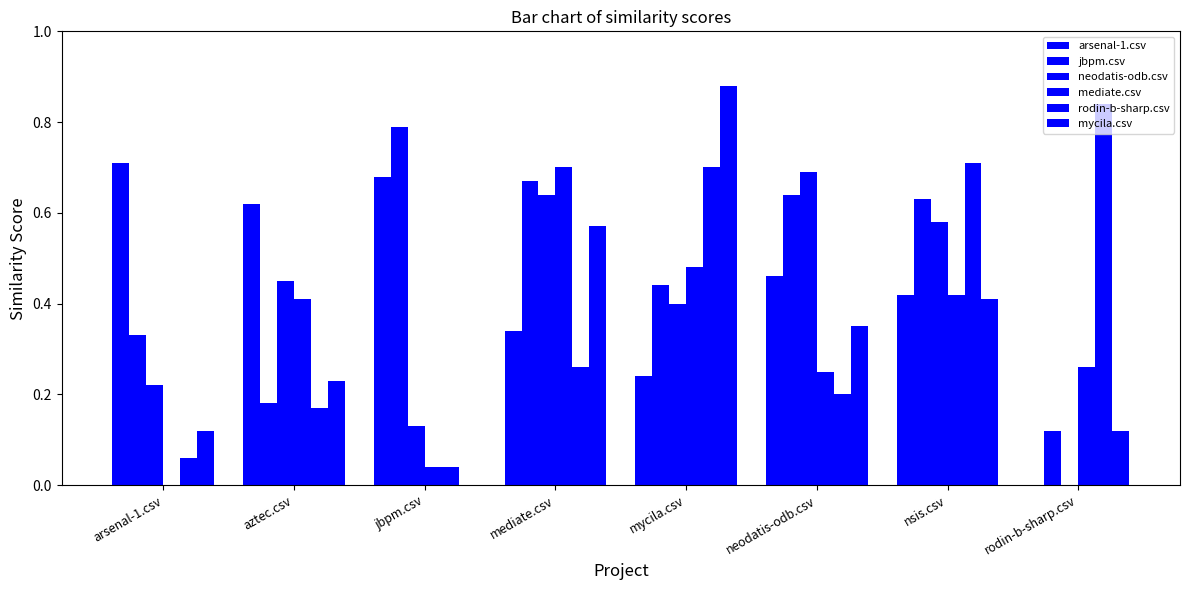

What is the label of the 4th bar from the right?

mycila.csv